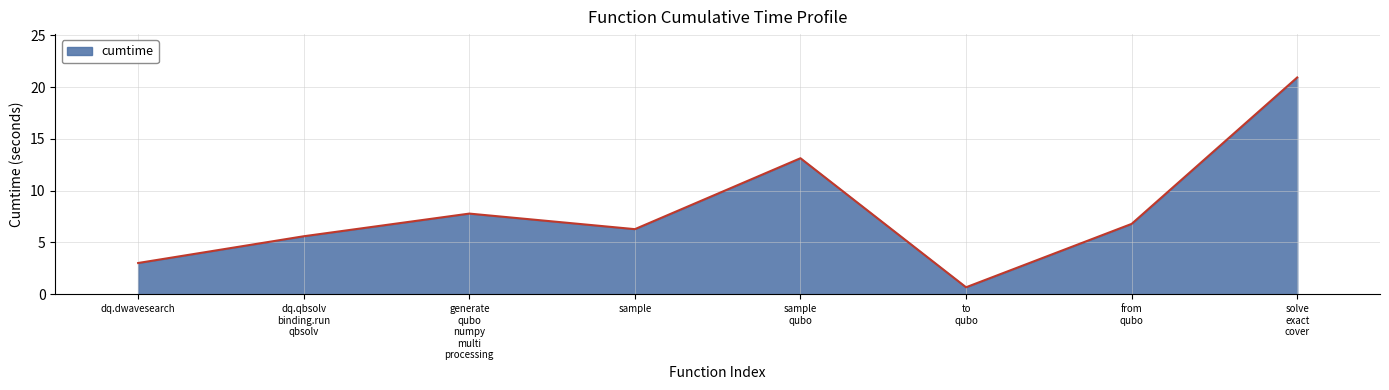

At which label does the data first exceed 6?

generate
qubo
numpy
multi
processing